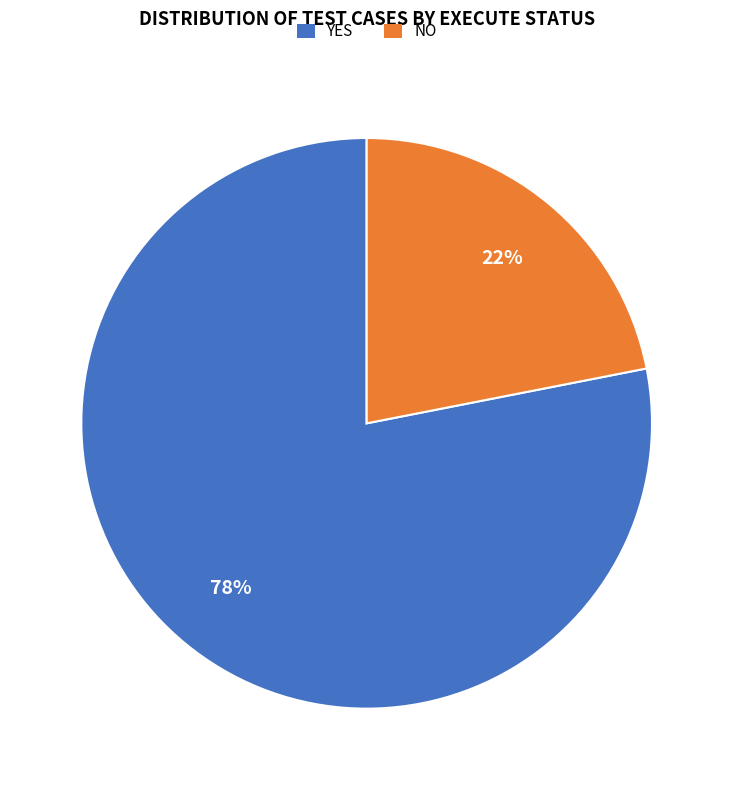

To the nearest percent, what is the average slice percentage?

50%